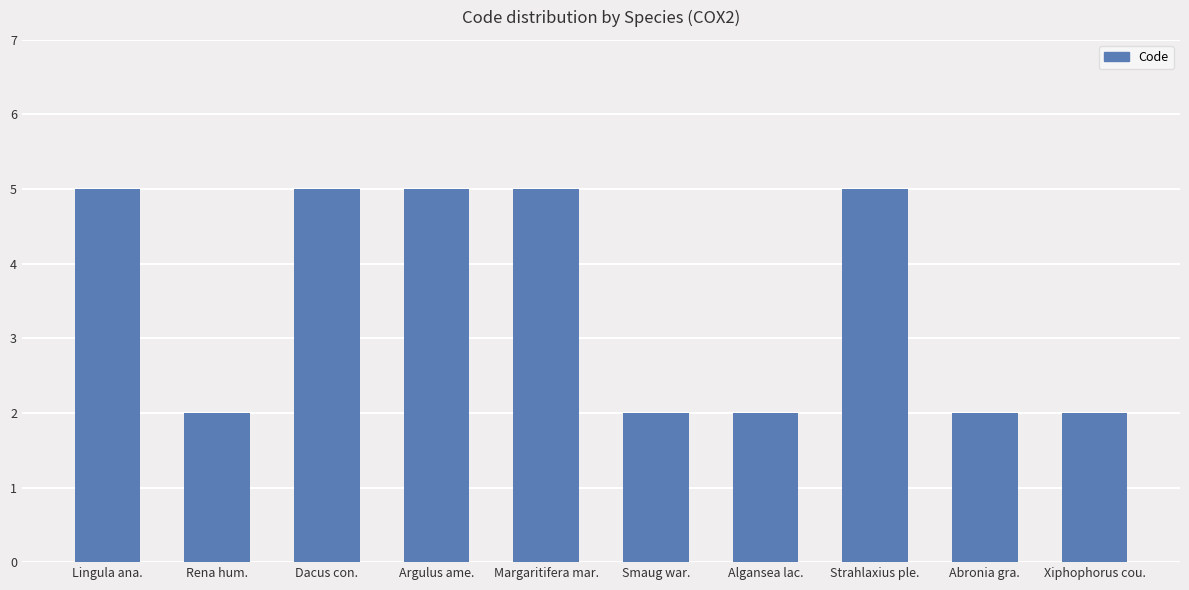

What is the greatest value displayed?

5